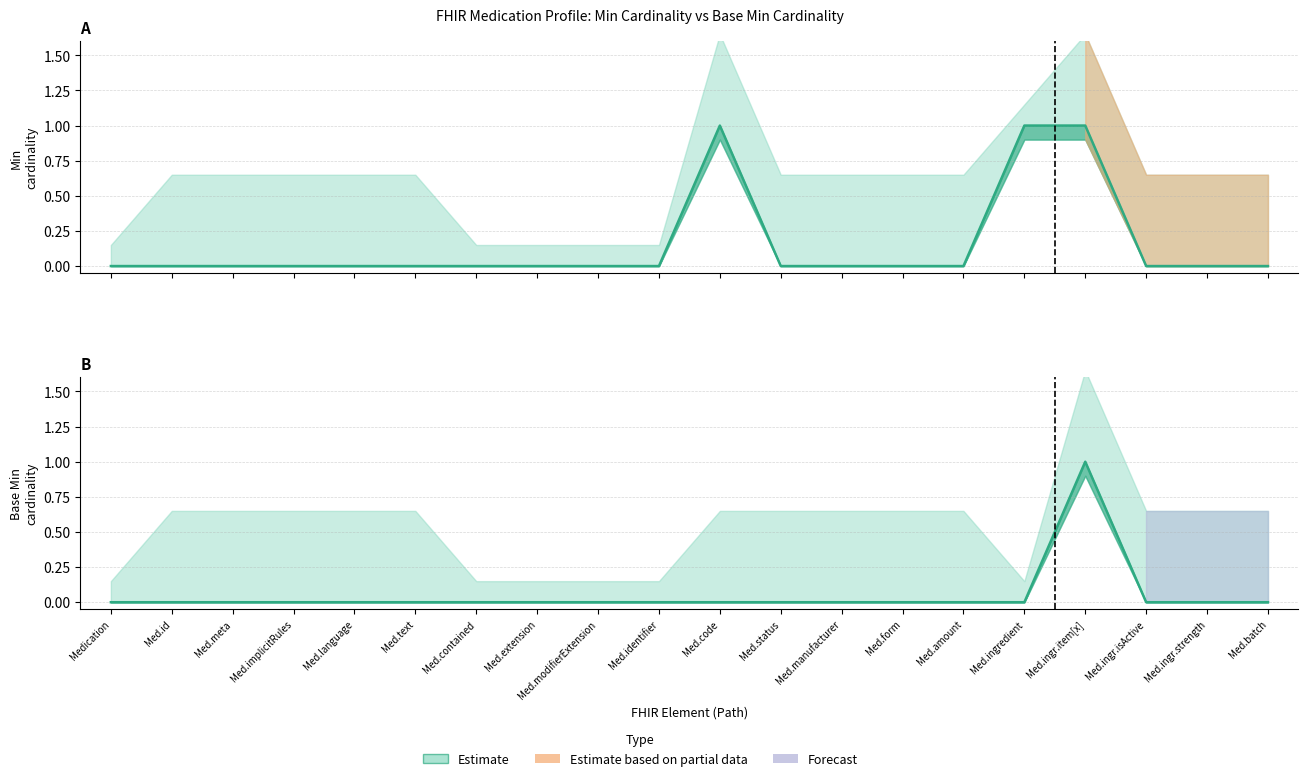

True or false: Base Min has more than 0 interior local peaks.

True